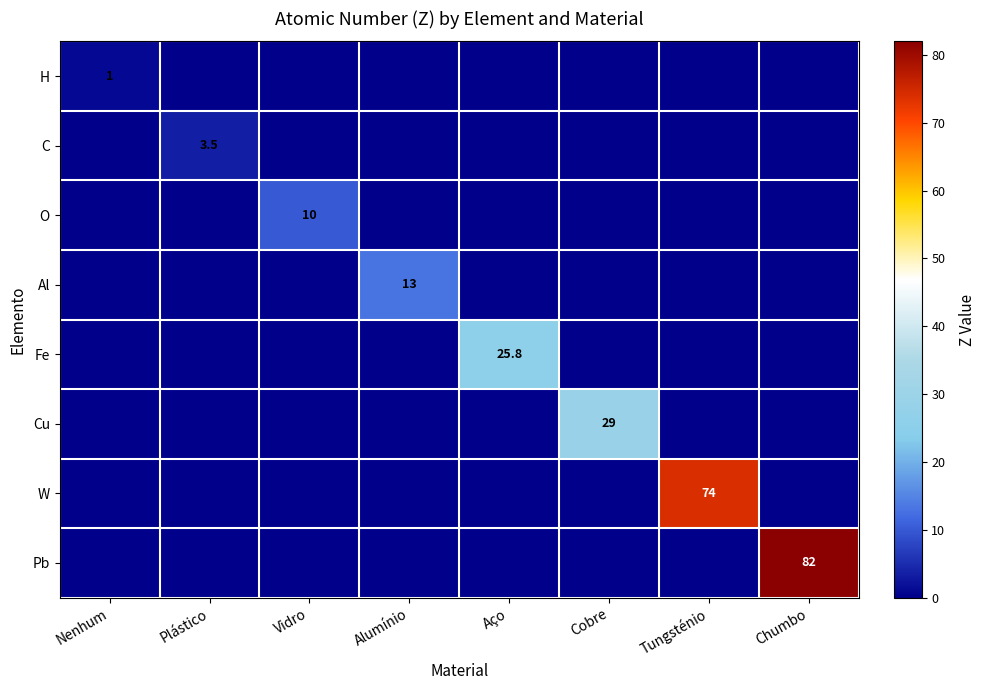

What is the average value of the H series?

0.1